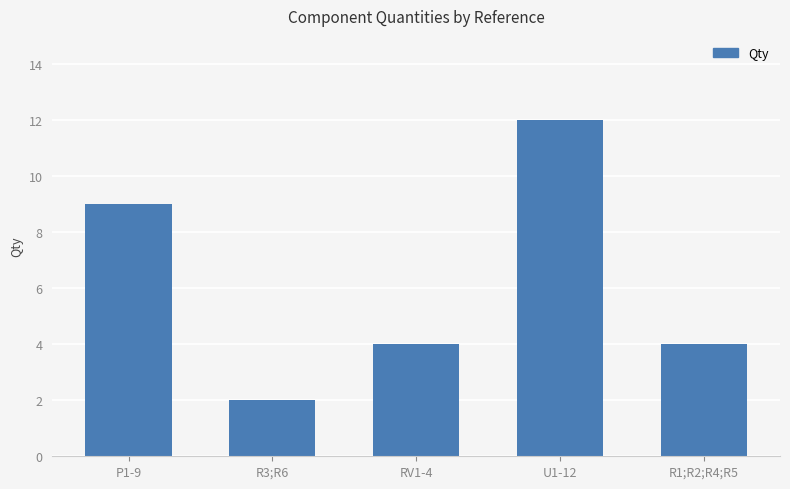

True or false: the data shows 4 at RV1-4.

True